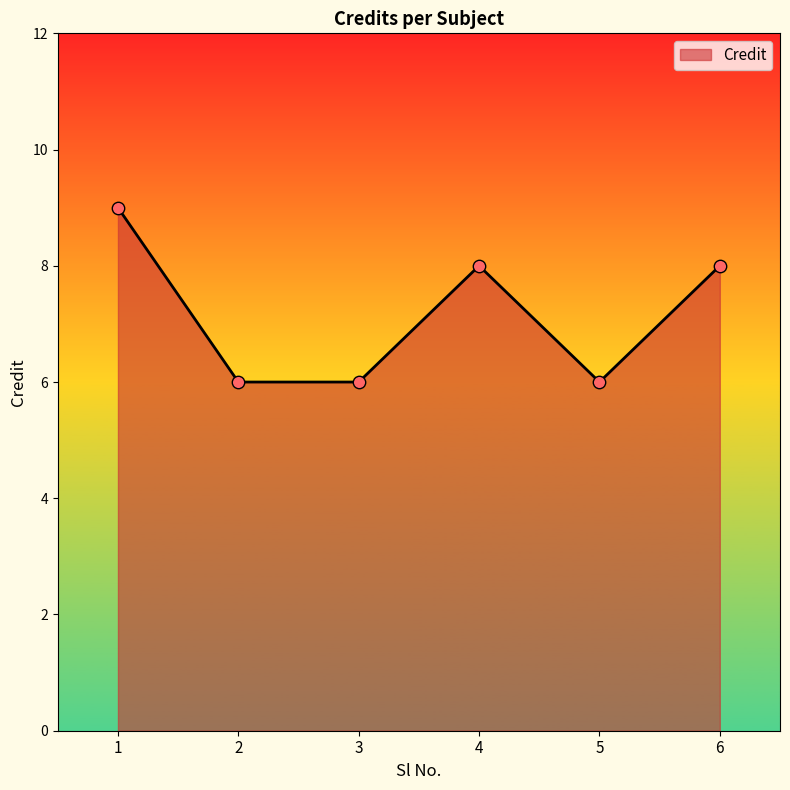

What is the change in value from 1 to 3?

-3